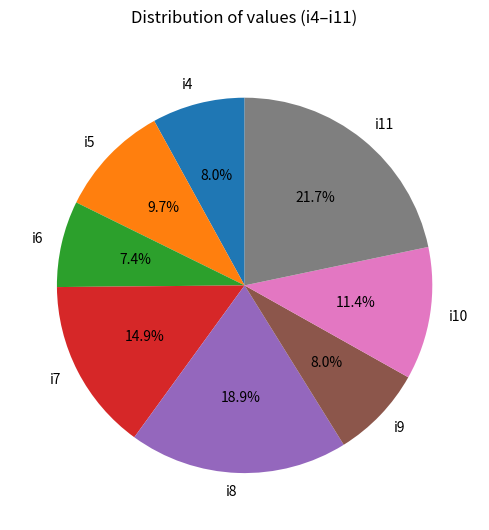

Does i6 represent more than half of the total?

No